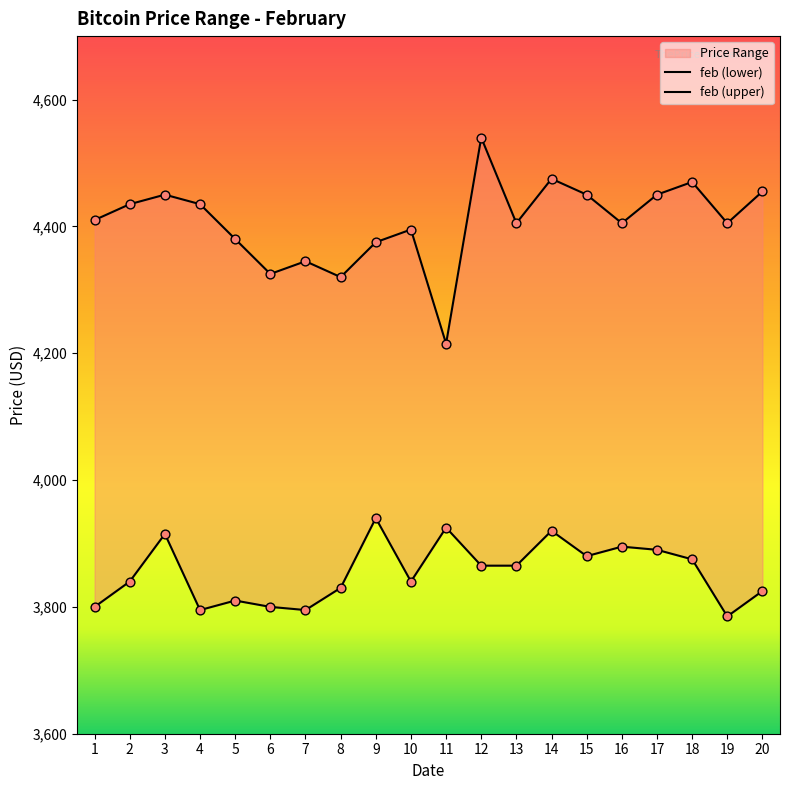

What is the total value across all series at 7?

8140